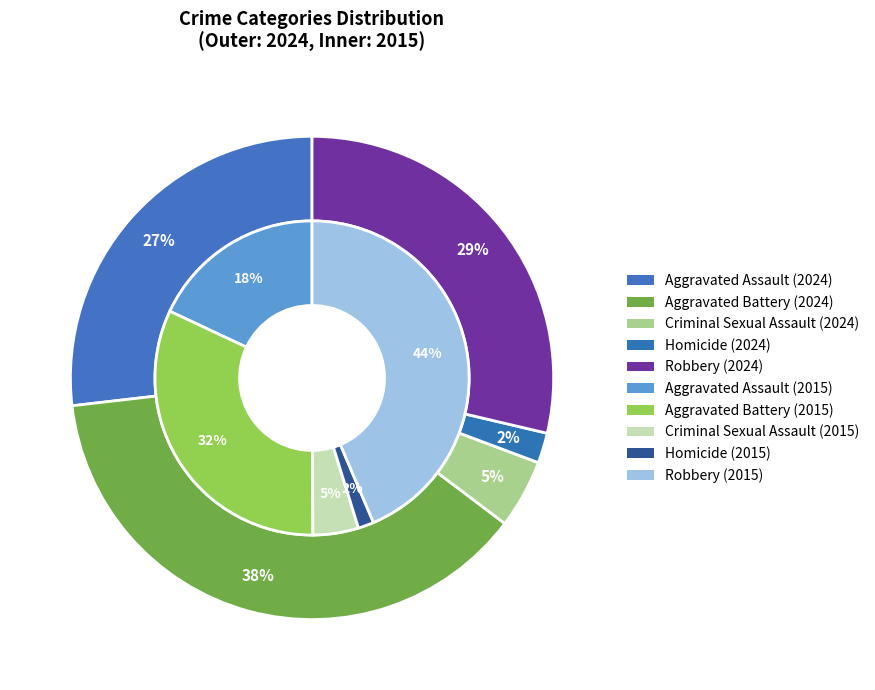

The Homicide slice represents 1% of the pie. True or false?

False